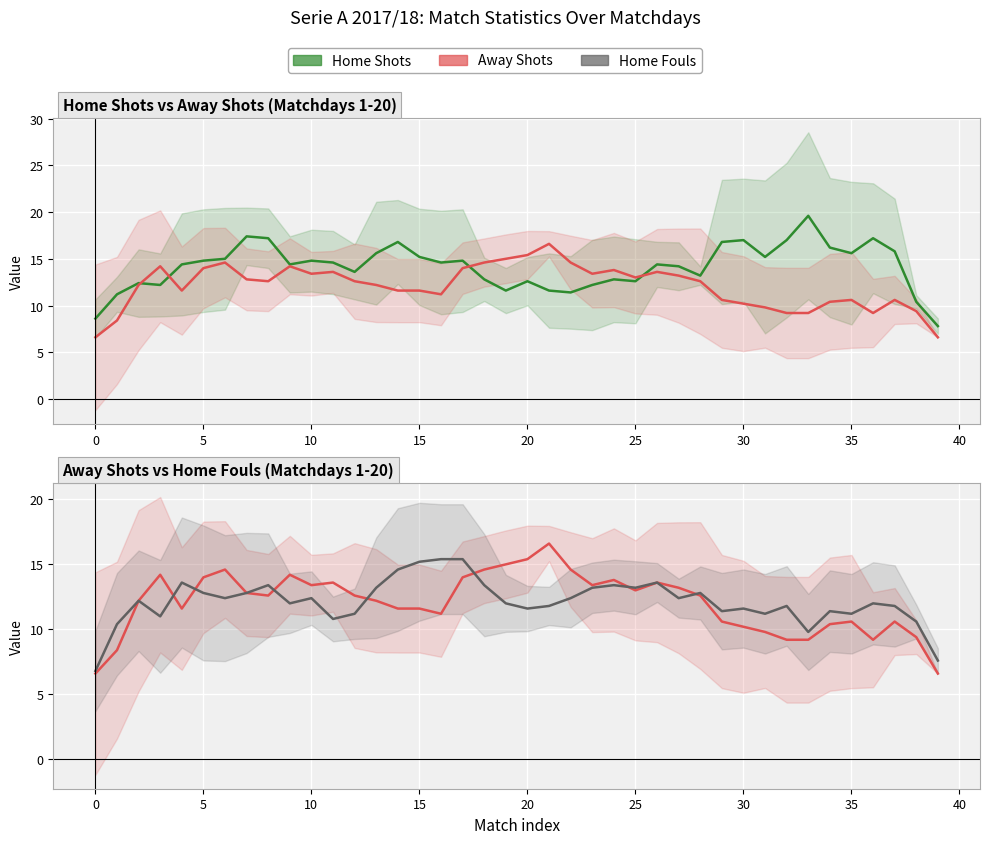

The value of Home Fouls at 39 is 7.6. True or false?

True